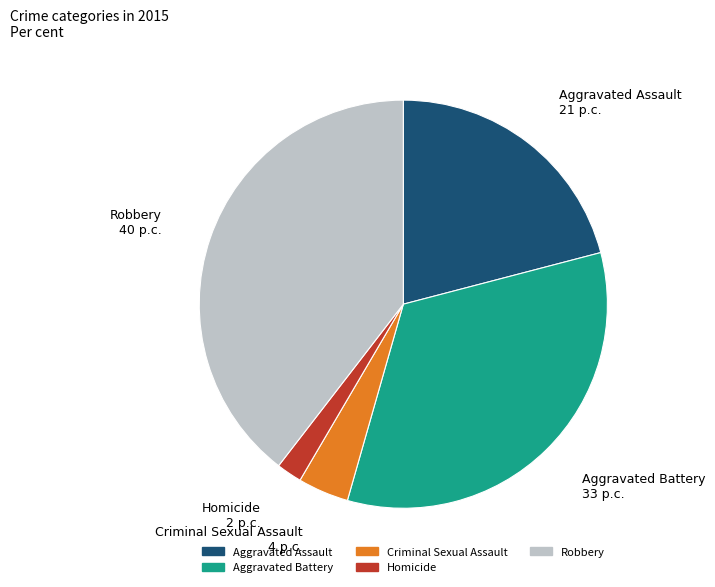

Rank the categories by value from lowest to highest.

Homicide, Criminal Sexual Assault, Aggravated Assault, Aggravated Battery, Robbery